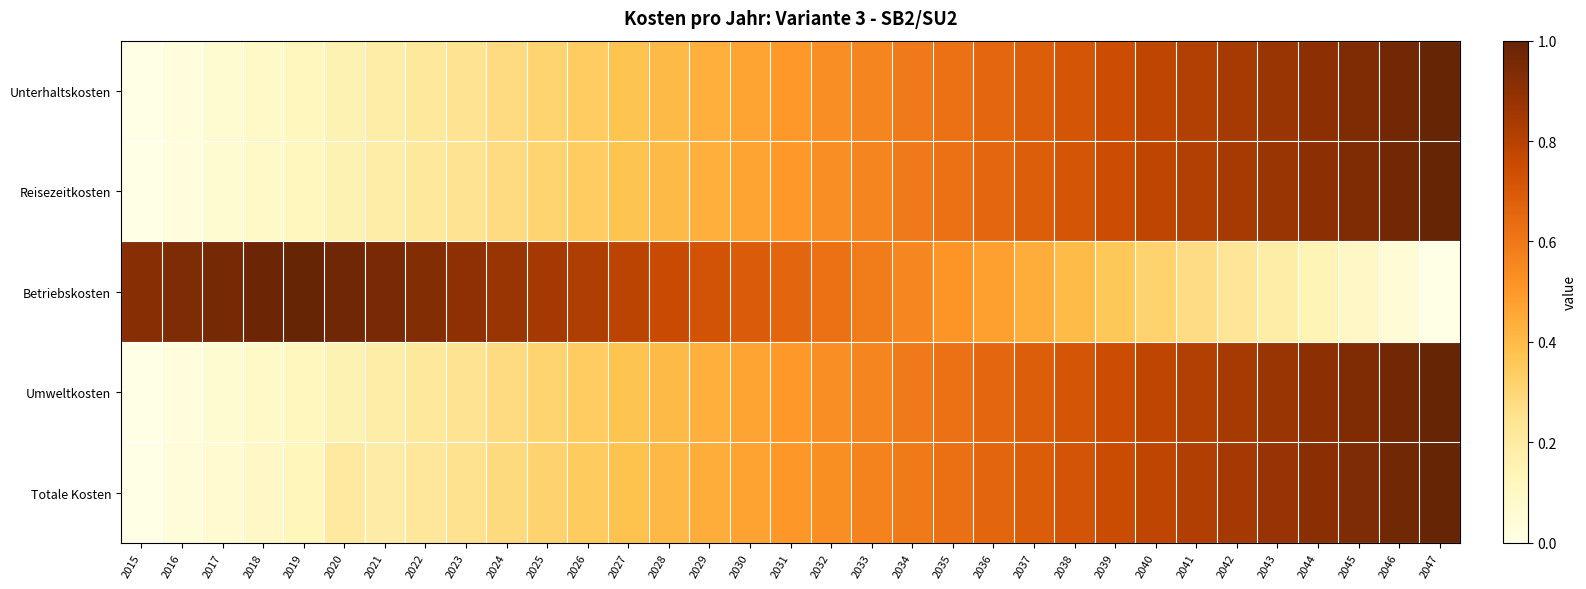

Reading left to right, list all the values displayed in this chart.

Unterhaltskosten: 2015=0.0	2016=0.0	2017=0.1	2018=0.1	2019=0.1	2020=0.2	2021=0.2	2022=0.2	2023=0.2	2024=0.3	2025=0.3	2026=0.3	2027=0.4	2028=0.4	2029=0.4	2030=0.5	2031=0.5	2032=0.5	2033=0.6	2034=0.6	2035=0.6	2036=0.7	2037=0.7	2038=0.7	2039=0.7	2040=0.8	2041=0.8	2042=0.8	2043=0.9	2044=0.9	2045=0.9	2046=1.0	2047=1.0
Reisezeitkosten: 2015=0.0	2016=0.0	2017=0.1	2018=0.1	2019=0.1	2020=0.2	2021=0.2	2022=0.2	2023=0.2	2024=0.3	2025=0.3	2026=0.3	2027=0.4	2028=0.4	2029=0.4	2030=0.5	2031=0.5	2032=0.5	2033=0.6	2034=0.6	2035=0.6	2036=0.7	2037=0.7	2038=0.7	2039=0.7	2040=0.8	2041=0.8	2042=0.8	2043=0.9	2044=0.9	2045=0.9	2046=1.0	2047=1.0
Betriebskosten: 2015=0.9	2016=0.9	2017=1.0	2018=1.0	2019=1.0	2020=1.0	2021=1.0	2022=0.9	2023=0.9	2024=0.9	2025=0.8	2026=0.8	2027=0.8	2028=0.8	2029=0.7	2030=0.7	2031=0.7	2032=0.6	2033=0.6	2034=0.6	2035=0.5	2036=0.5	2037=0.4	2038=0.4	2039=0.4	2040=0.3	2041=0.3	2042=0.2	2043=0.2	2044=0.1	2045=0.1	2046=0.0	2047=0.0
Umweltkosten: 2015=0.0	2016=0.0	2017=0.1	2018=0.1	2019=0.1	2020=0.2	2021=0.2	2022=0.2	2023=0.2	2024=0.3	2025=0.3	2026=0.3	2027=0.4	2028=0.4	2029=0.4	2030=0.5	2031=0.5	2032=0.5	2033=0.6	2034=0.6	2035=0.6	2036=0.7	2037=0.7	2038=0.7	2039=0.7	2040=0.8	2041=0.8	2042=0.8	2043=0.9	2044=0.9	2045=0.9	2046=1.0	2047=1.0
Totale Kosten: 2015=0.0	2016=0.0	2017=0.1	2018=0.1	2019=0.1	2020=0.2	2021=0.2	2022=0.2	2023=0.3	2024=0.3	2025=0.3	2026=0.3	2027=0.4	2028=0.4	2029=0.4	2030=0.5	2031=0.5	2032=0.5	2033=0.6	2034=0.6	2035=0.6	2036=0.7	2037=0.7	2038=0.7	2039=0.8	2040=0.8	2041=0.8	2042=0.8	2043=0.9	2044=0.9	2045=0.9	2046=1.0	2047=1.0